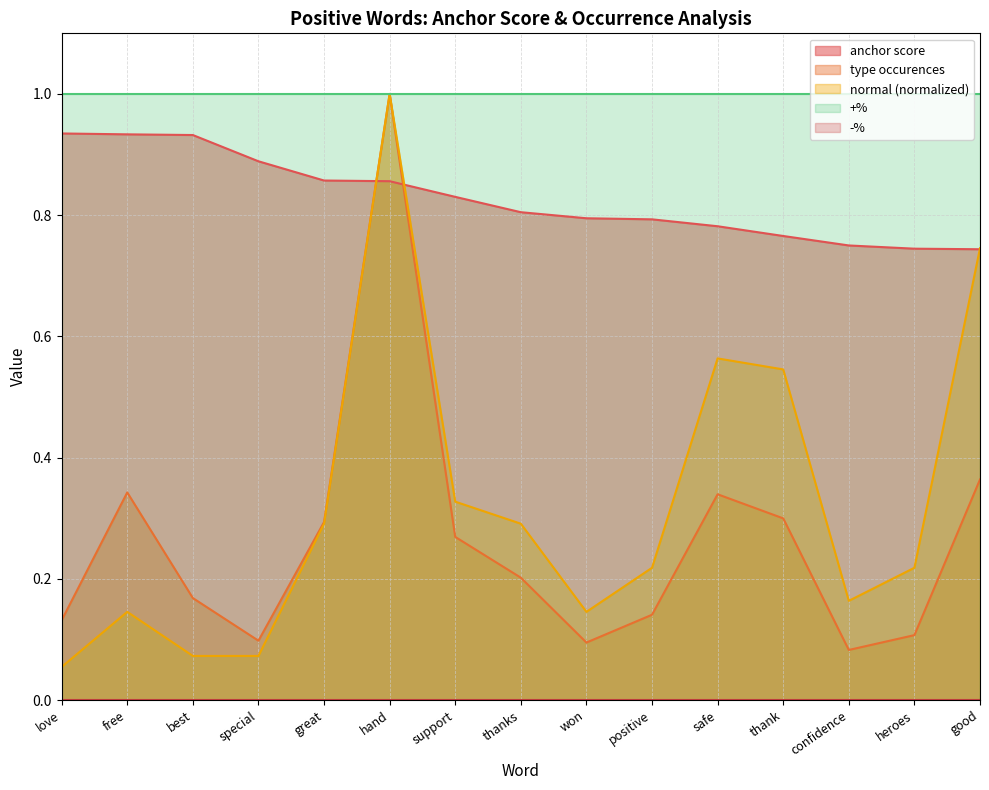

Where is anchor score nearest to the value 0?

good